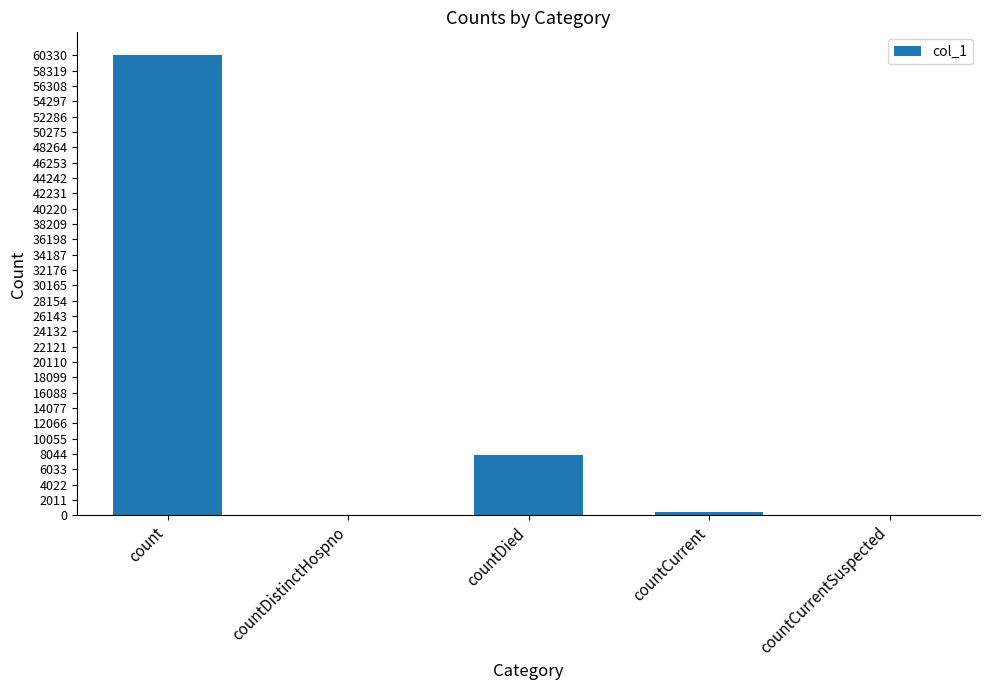

How many series are shown in this chart?

1